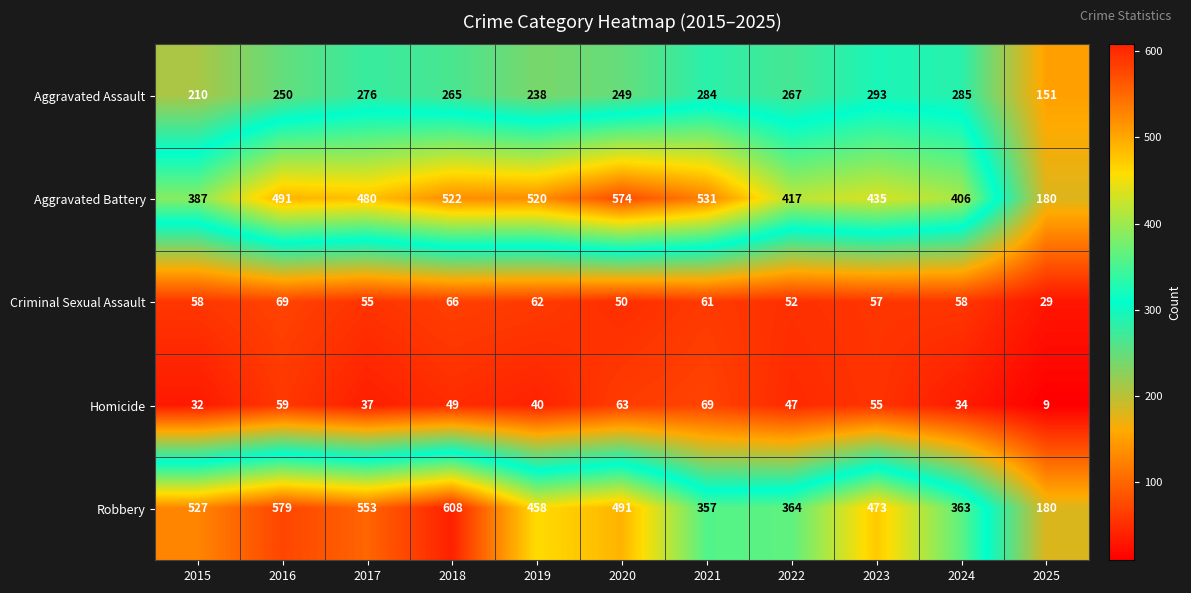

Which series has the largest total across all categories?

Robbery